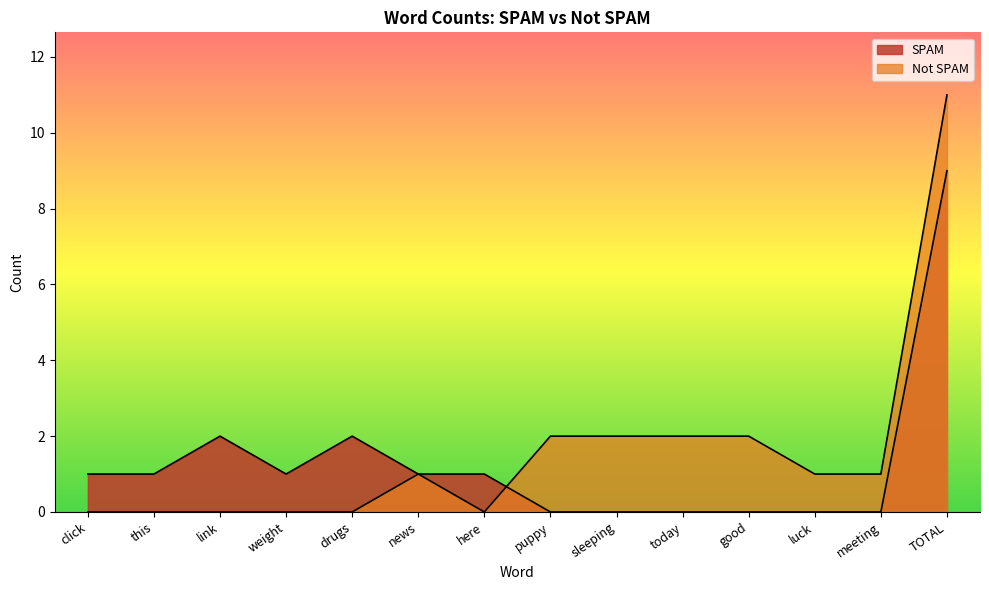

What is the difference between the second highest and minimum values in the SPAM series?

2